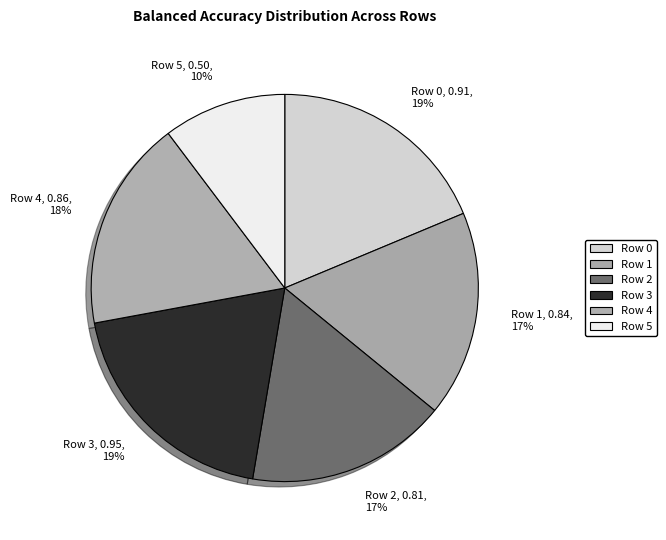

Does Row 5 represent more than half of the total?

No